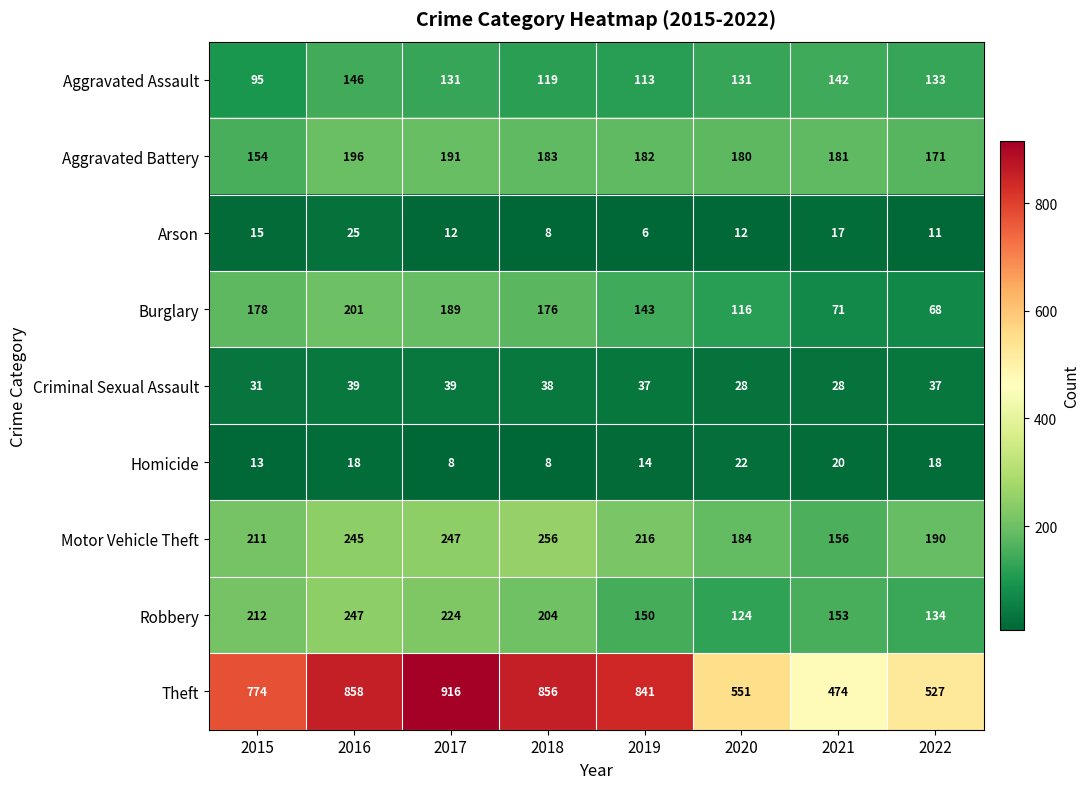

At 2016, list the series in order from largest to smallest.

Theft, Robbery, Motor Vehicle Theft, Burglary, Aggravated Battery, Aggravated Assault, Criminal Sexual Assault, Arson, Homicide